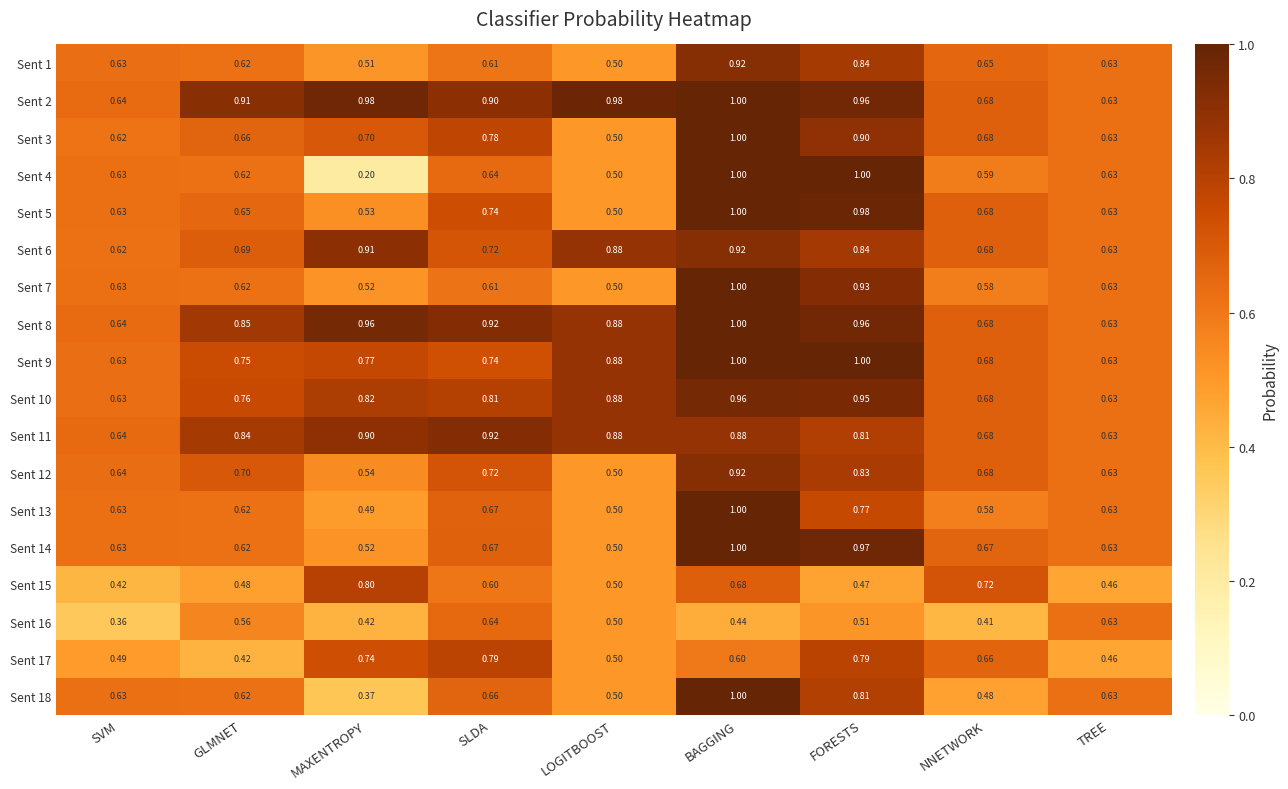

What is the spread (max minus min) of values at LOGITBOOST?

0.5